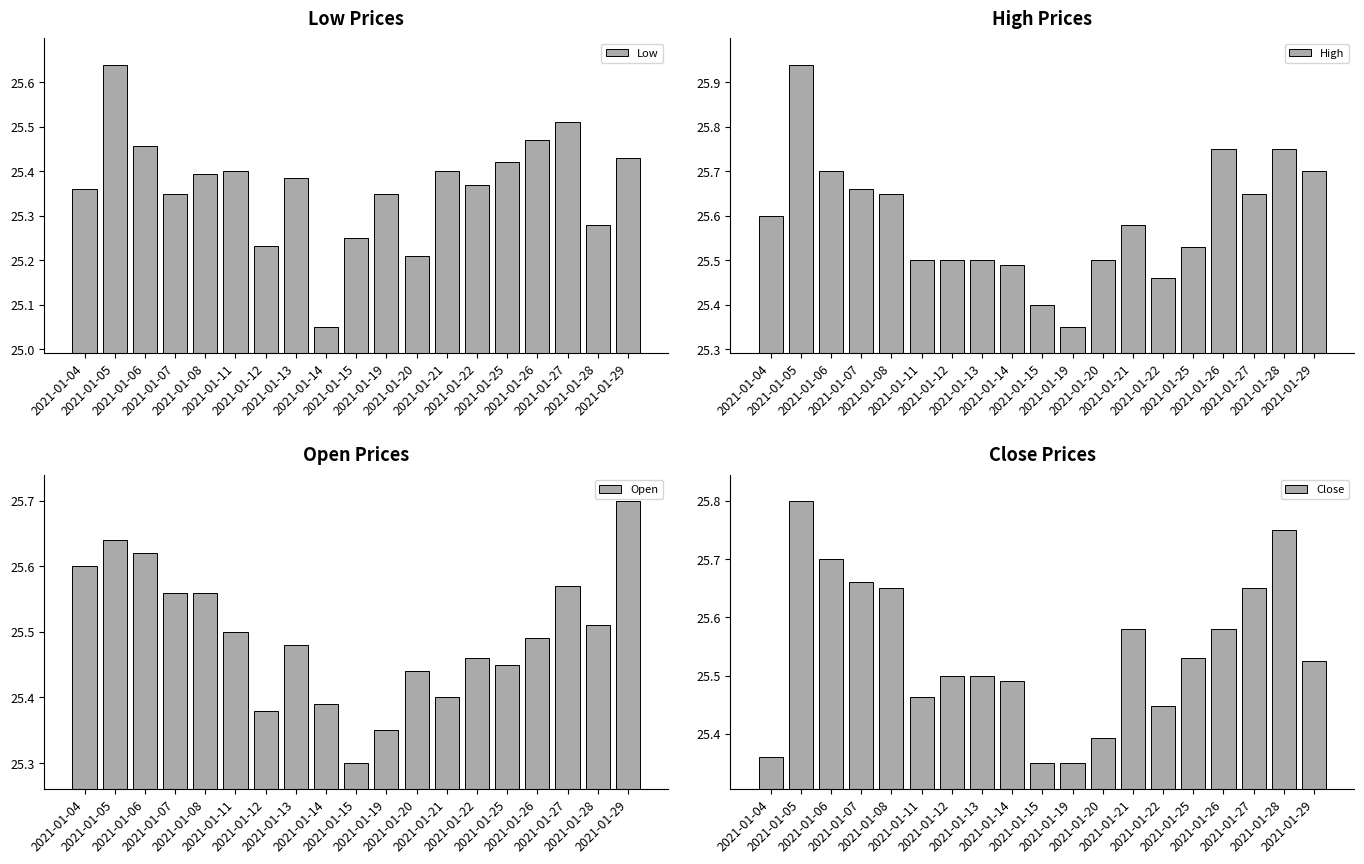

Is it true that Low equals 7.3 at 2021-01-15?

False